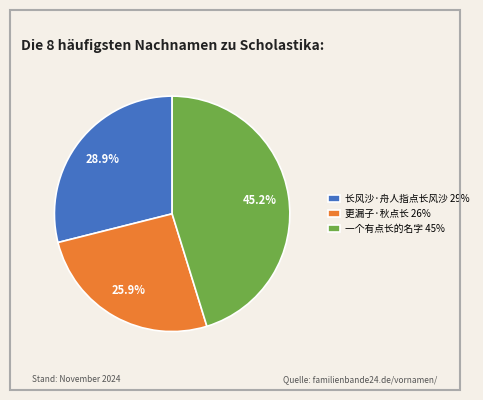

Does 长风沙·舟人指点长风沙 account for over 50% of the chart?

No